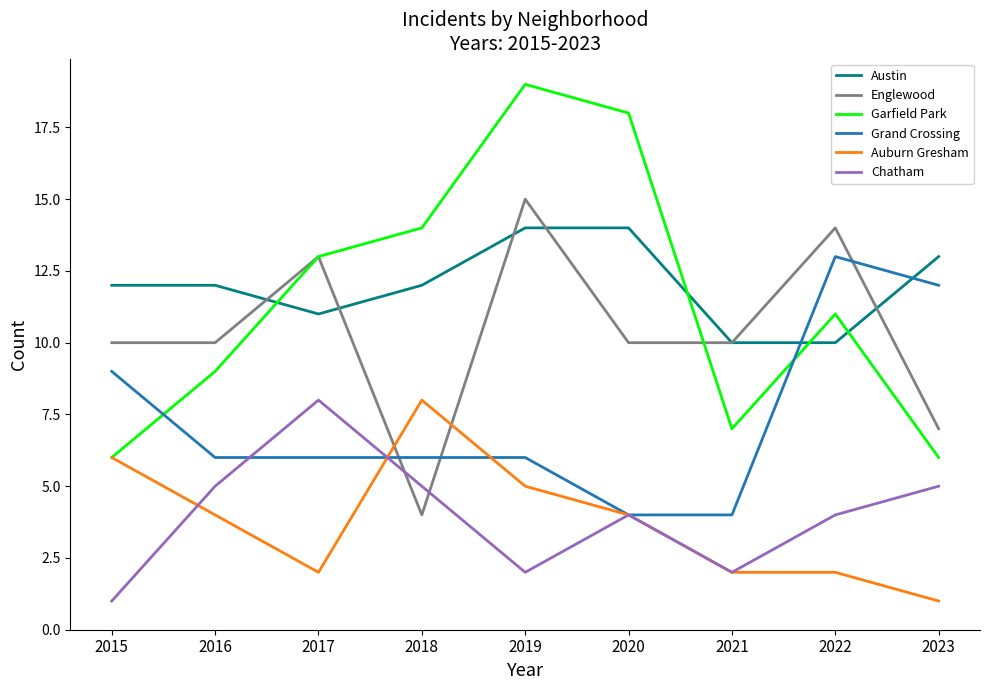

Does the chart have visible grid lines?

No